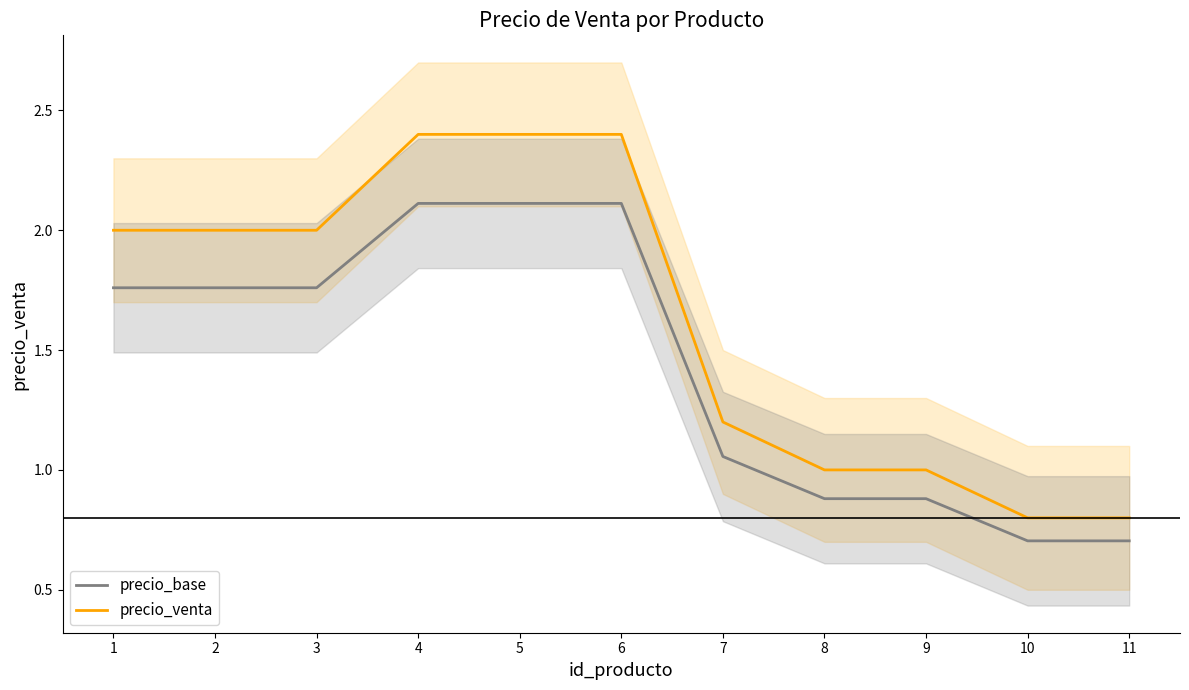

The precio_venta series shows 0.2 at 11. True or false?

False